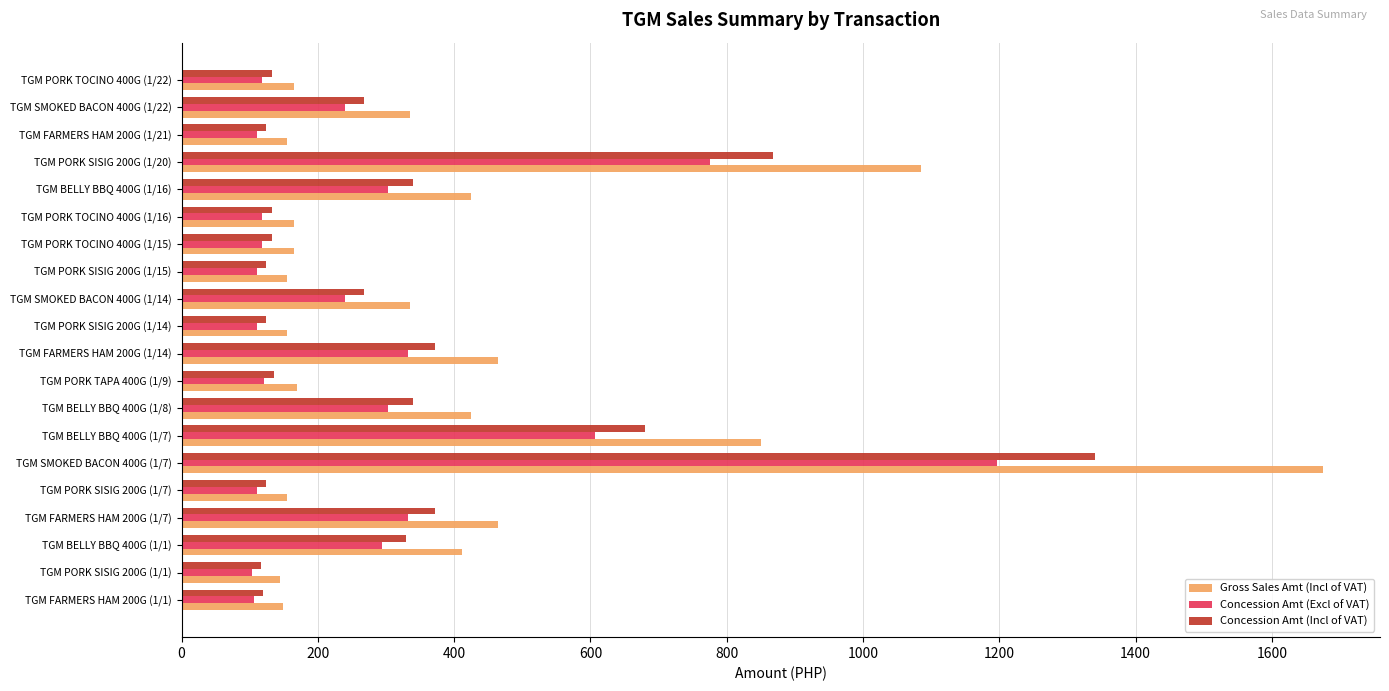

What is the minimum value shown in the chart?

103.6